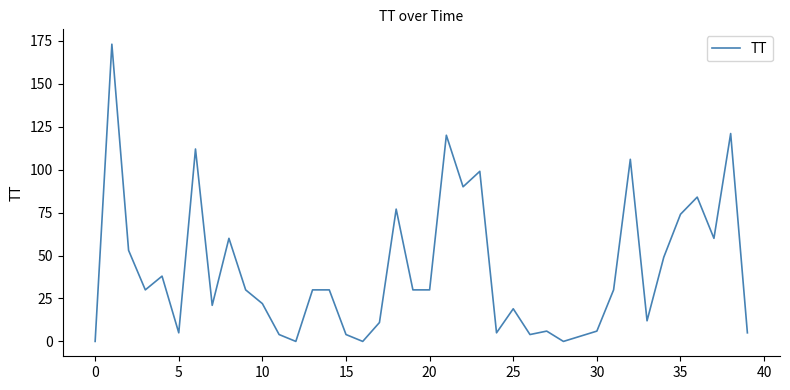

What is the difference between the maximum and minimum values?

173